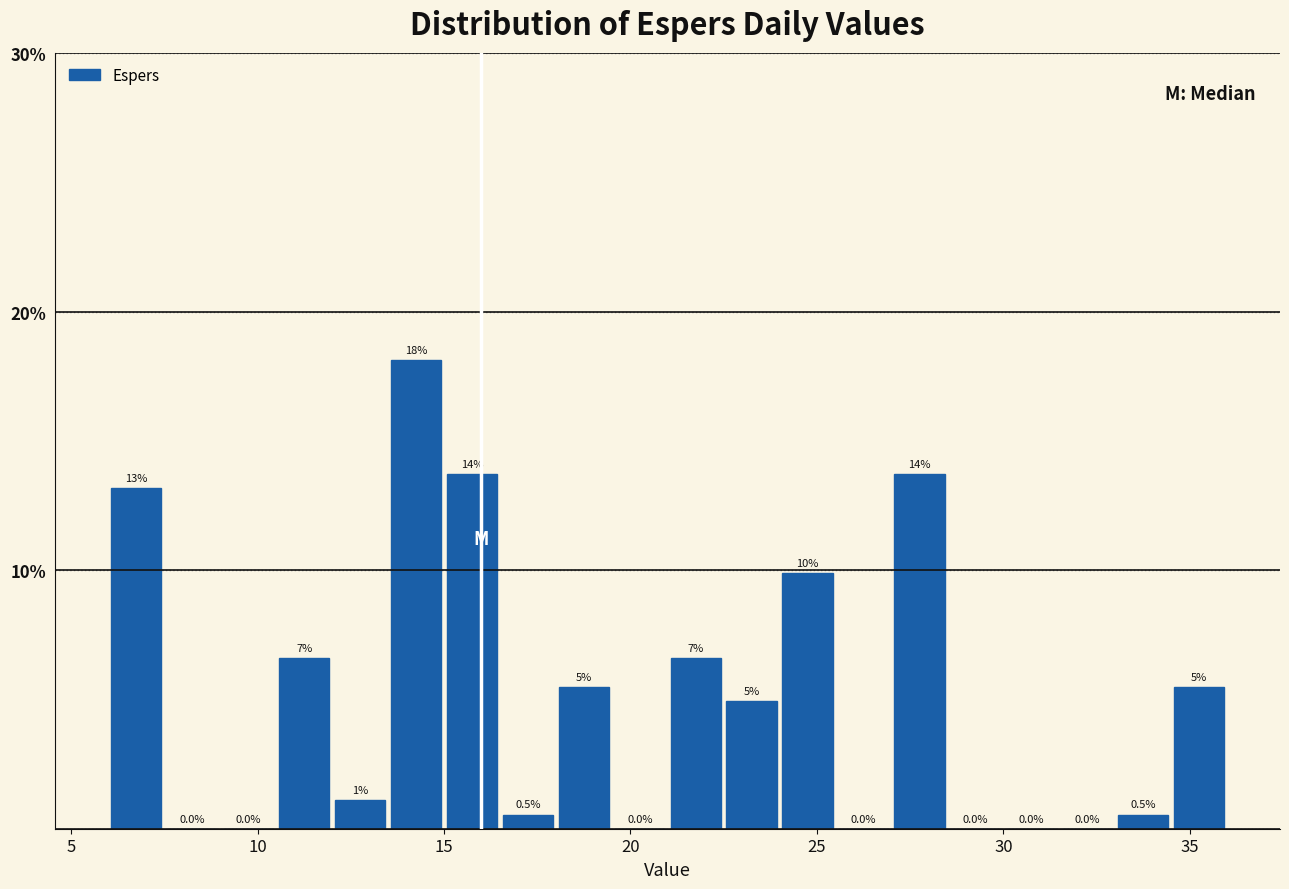

Around what value on the x-axis is the tallest bar? Give the approximate position of its centre, as read against the axis.

14.5